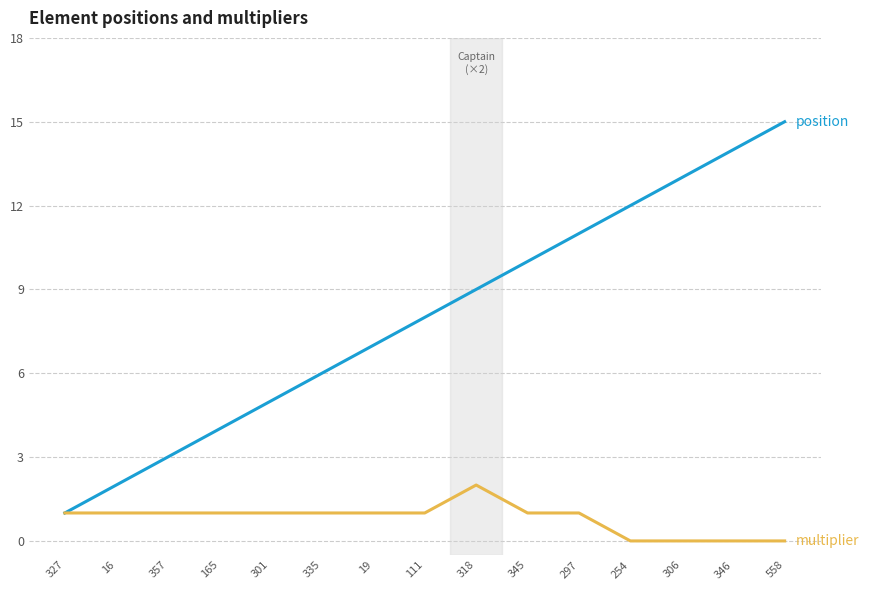

What is the spread (max minus min) of values at 254?

12